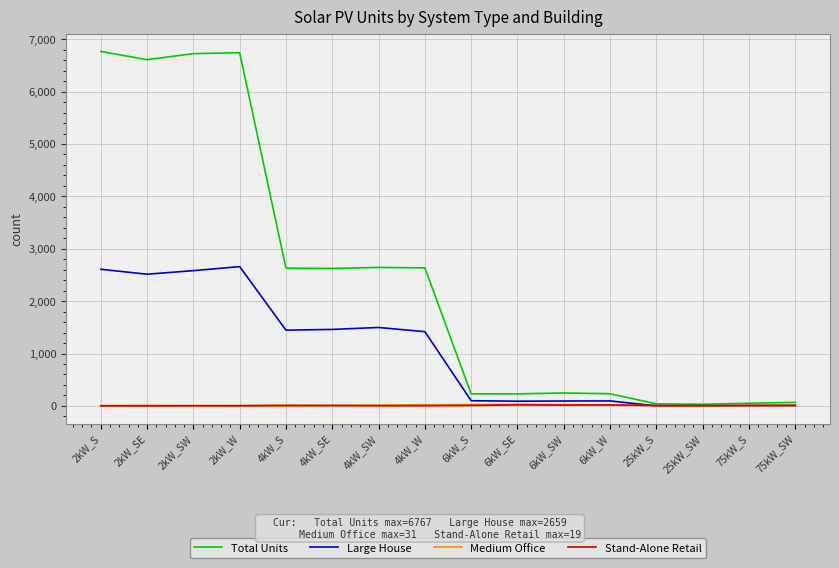

What is the maximum value for Medium Office?

31